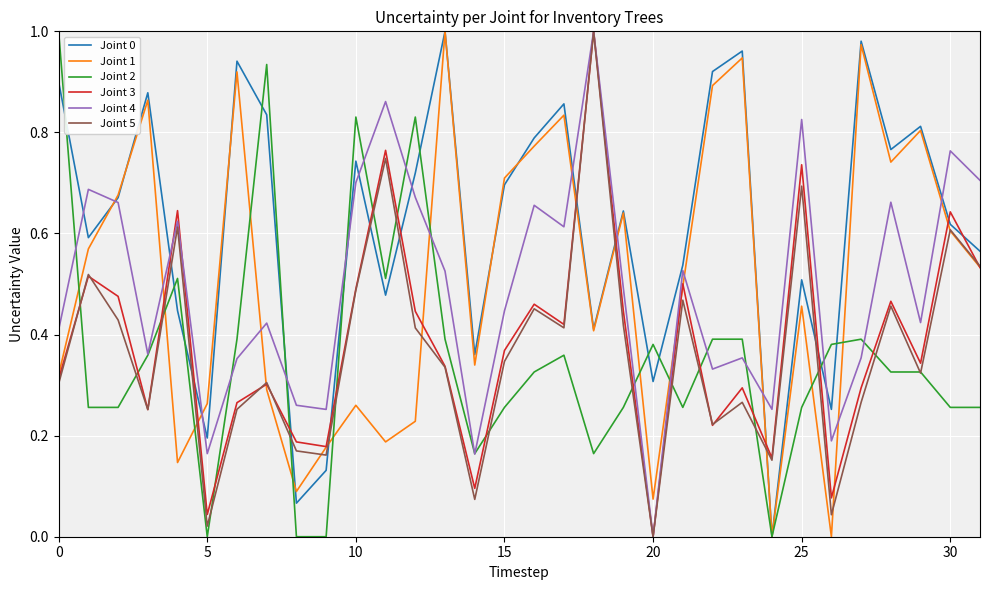

Which series has the largest total across all categories?

Joint 0